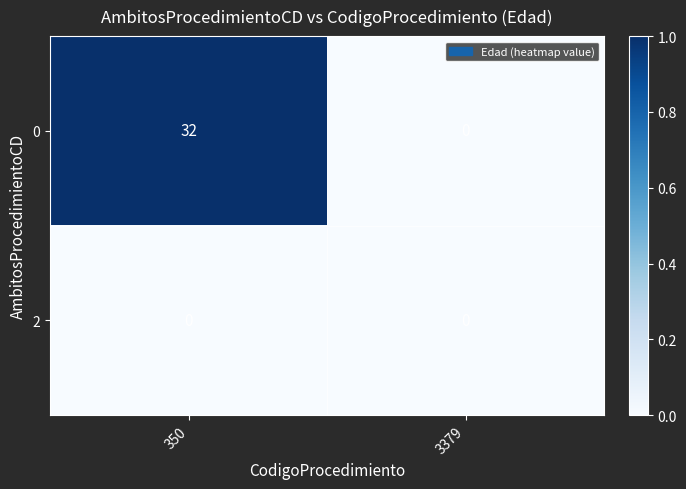

Reading left to right, extract all data points from this chart.

0: 32	0
2: 0	0